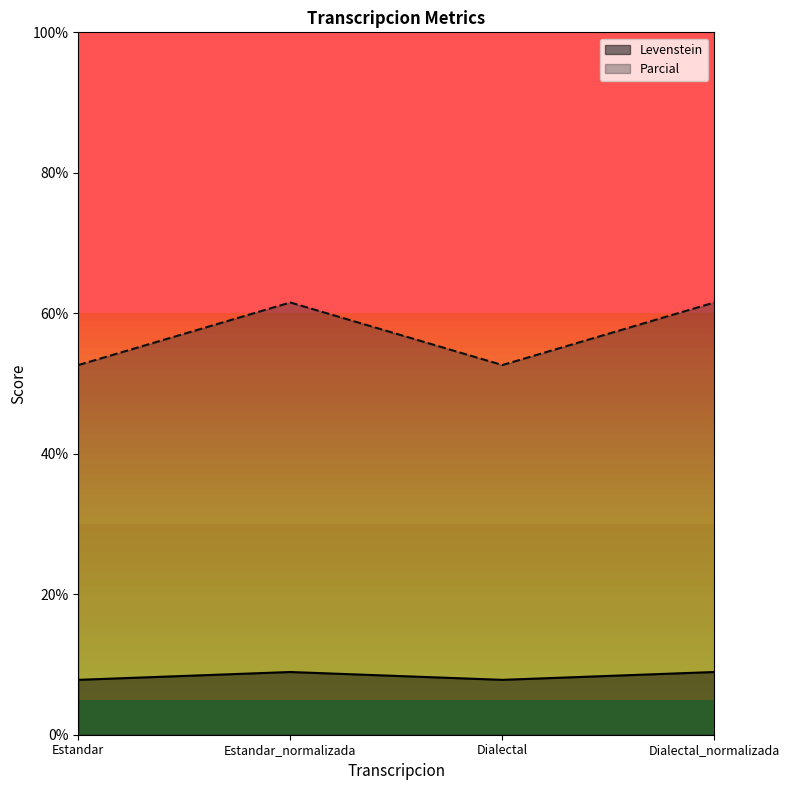

Is it true that Levenstein equals 8.9 at Estandar_normalizada?

True